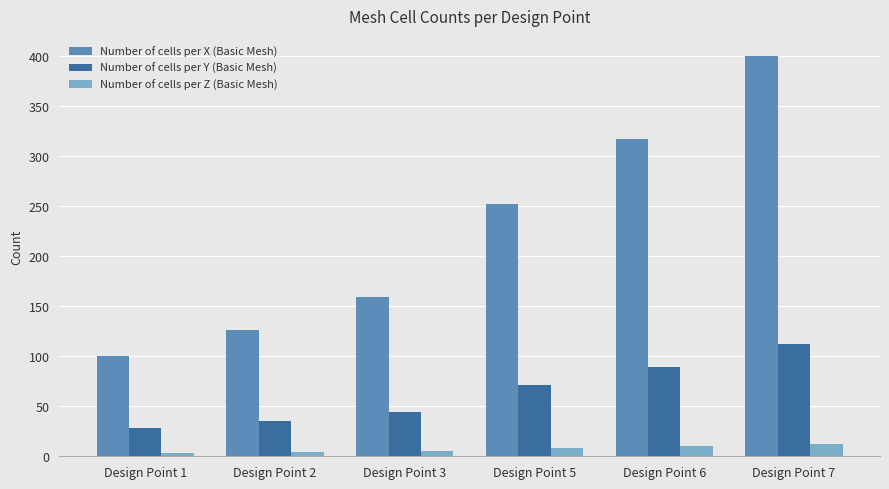

Between Design Point 5 and Design Point 6, which series saw the biggest shift?

Number of cells per X (Basic Mesh)